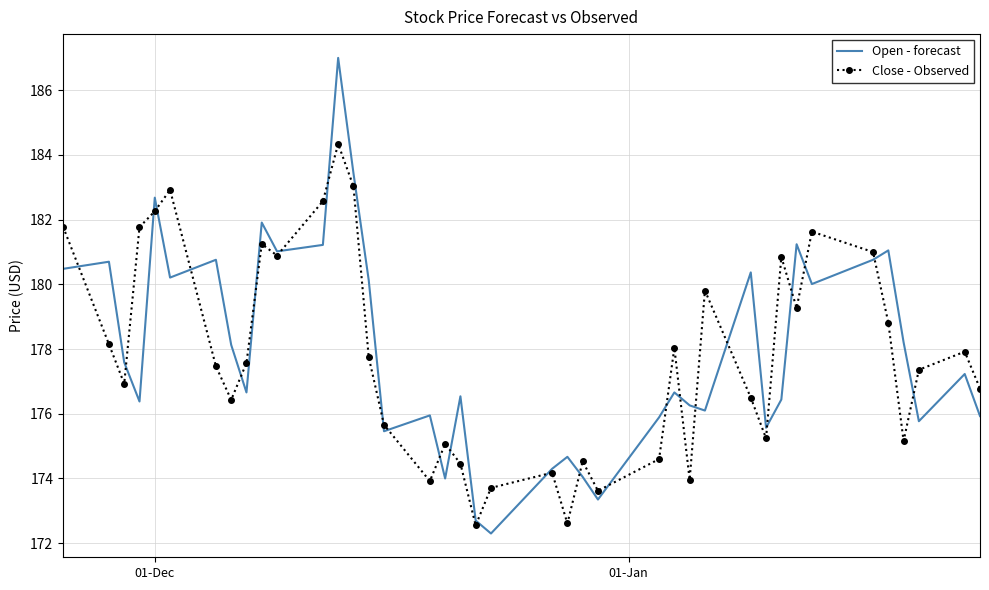

Rank the series by their maximum value, from highest to lowest.

Open - forecast, Close - Observed